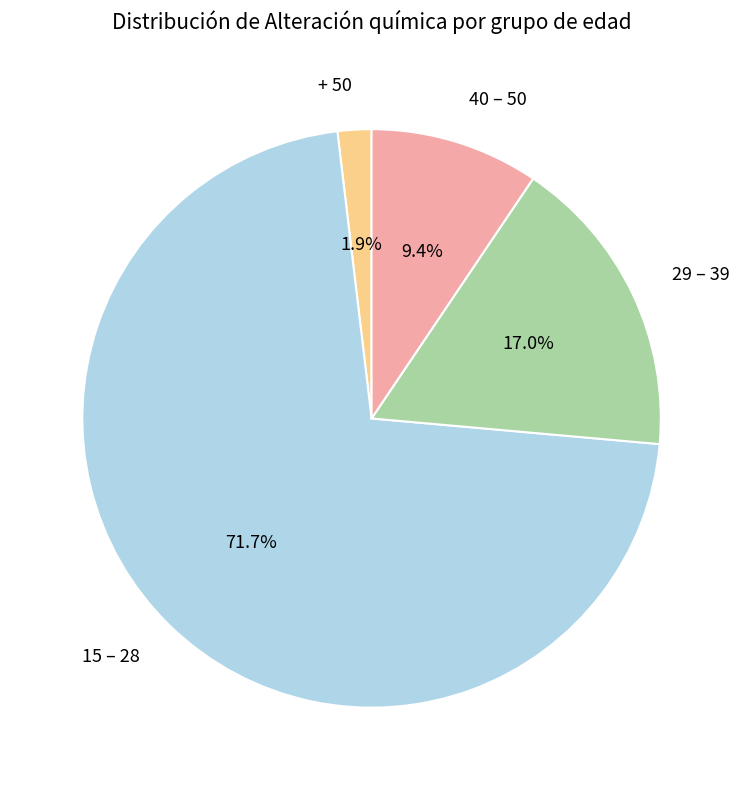

Rank the categories by value from lowest to highest.

+ 50, 40 – 50, 29 – 39, 15 – 28